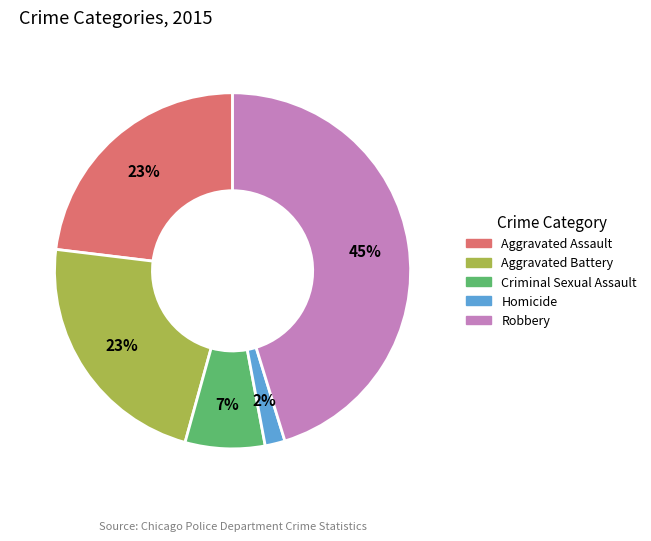

Which category has the biggest portion of the pie?

Robbery